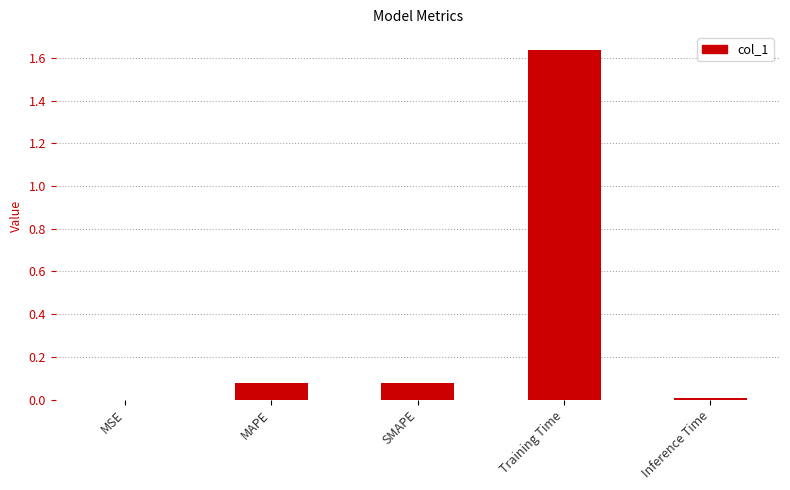

What is the change in value from MAPE to Inference Time?

-0.1